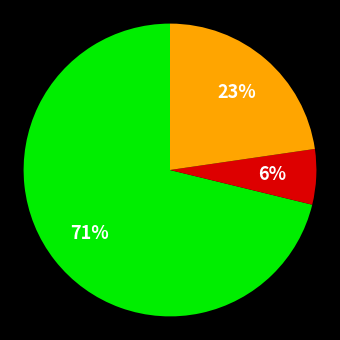

To the nearest percent, what is the difference between the largest and smallest slice percentages?

65%